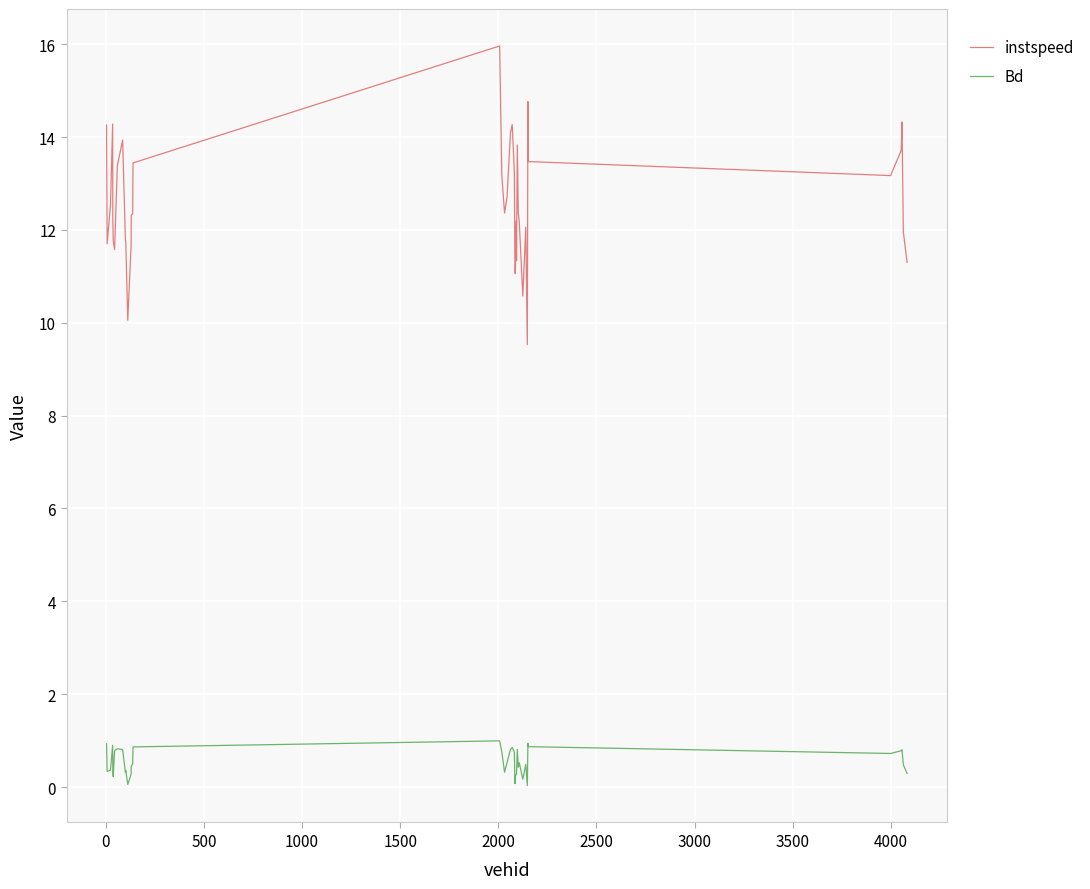

Rank the series by their maximum value, from highest to lowest.

instspeed, Bd